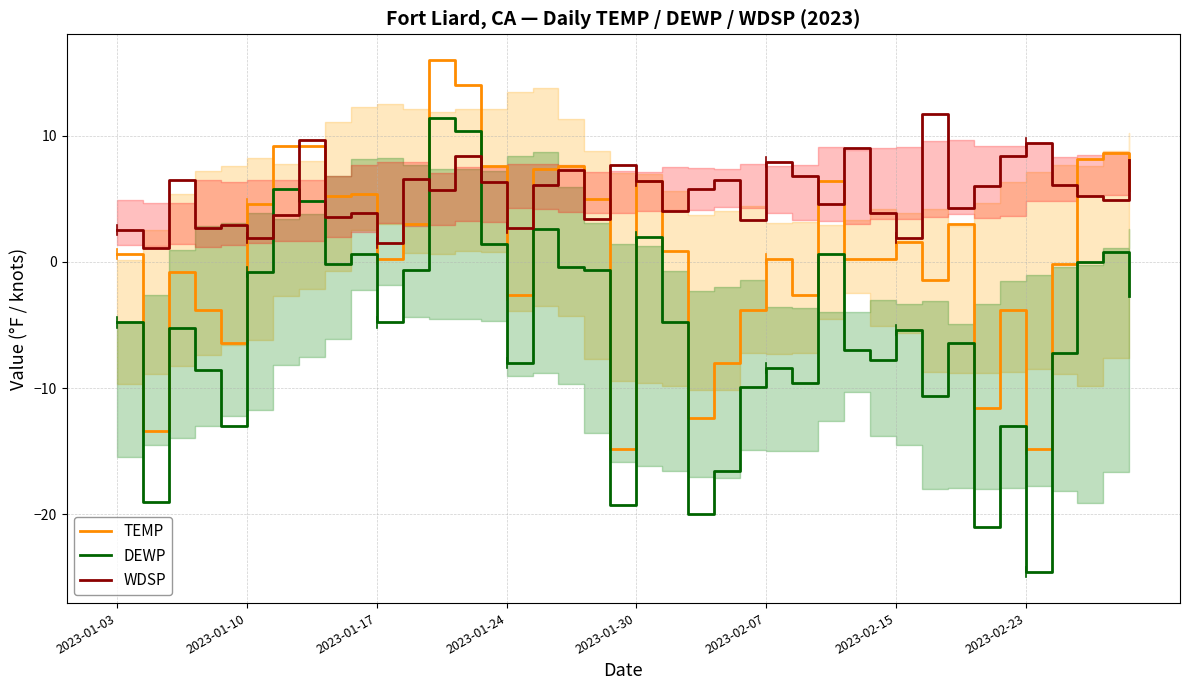

How many intersections are there between DEWP and WDSP?

4